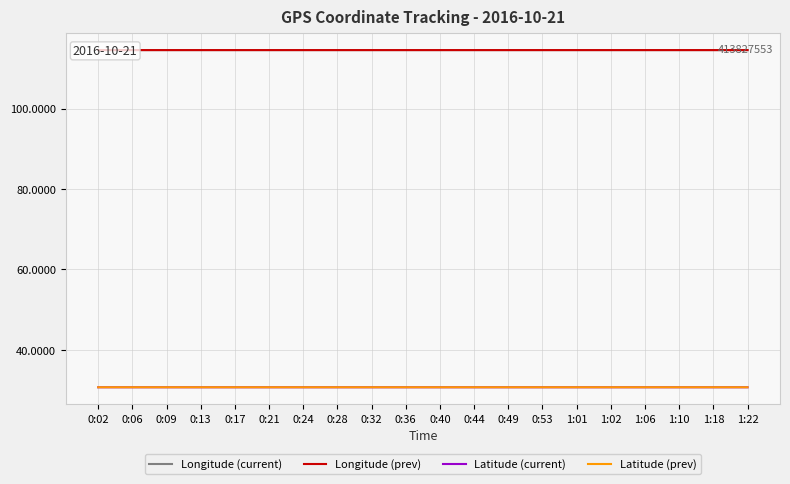

The value of Latitude (current) at 0:32 is 30.7. True or false?

True